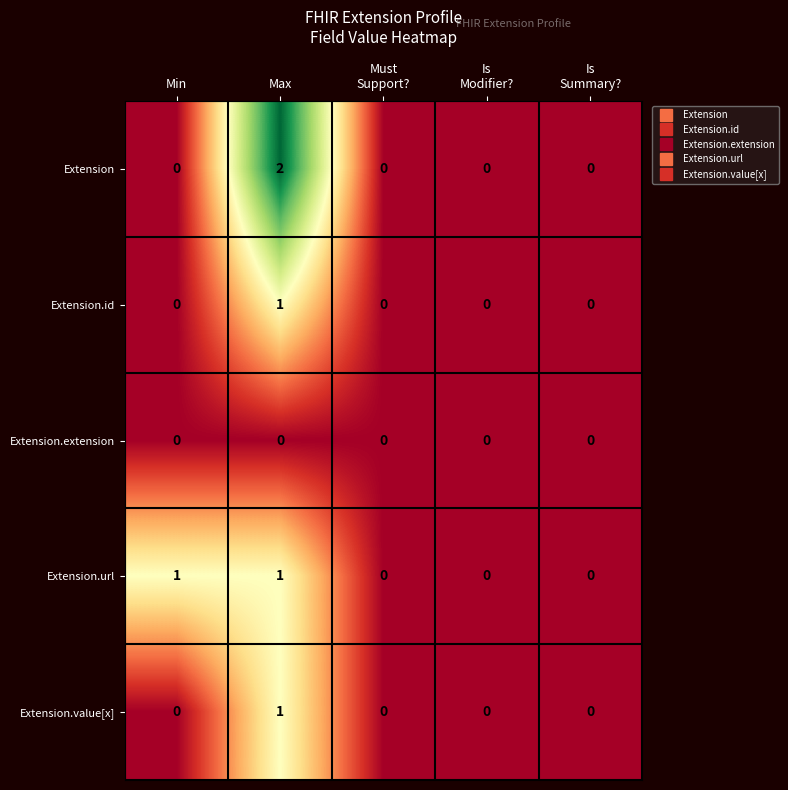

Which category has the highest value in the Extension.value[x] series?

Max